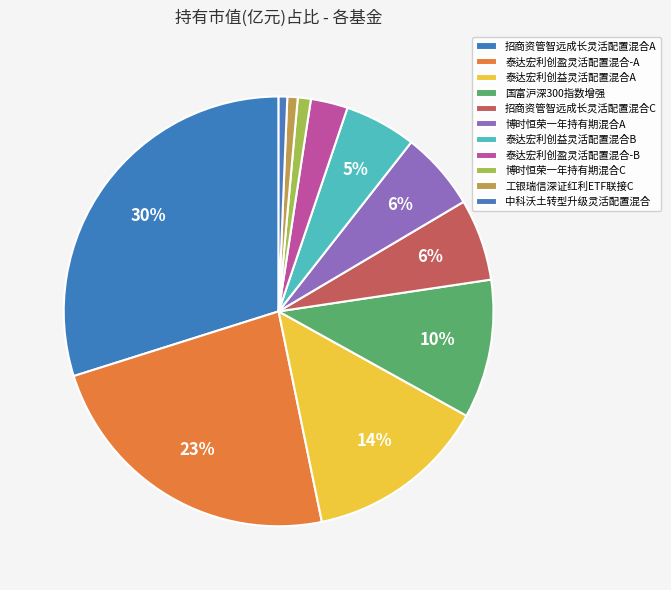

How many slices are in this pie chart?

11